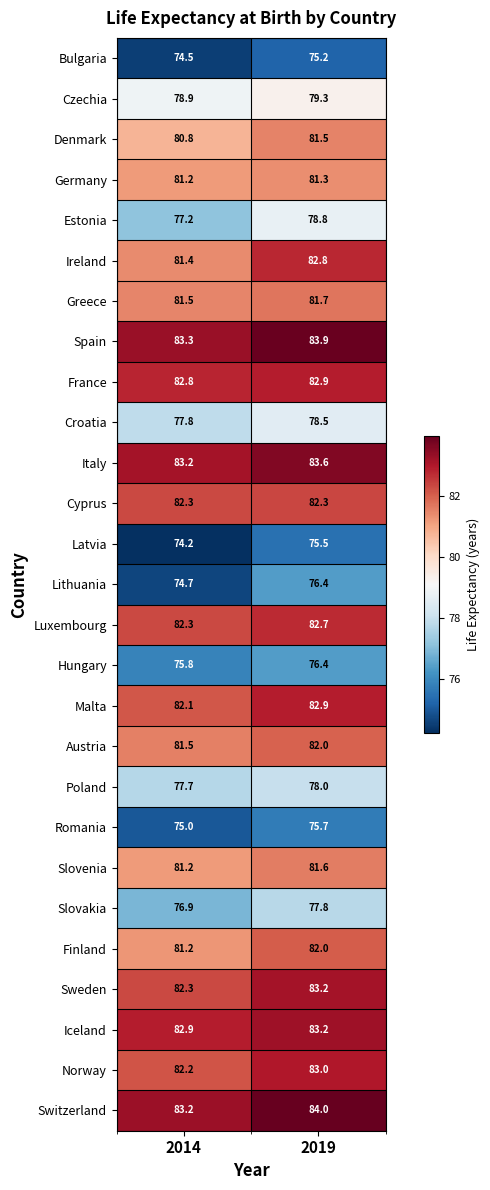

What is the total value across all series at 2019?

2176.2